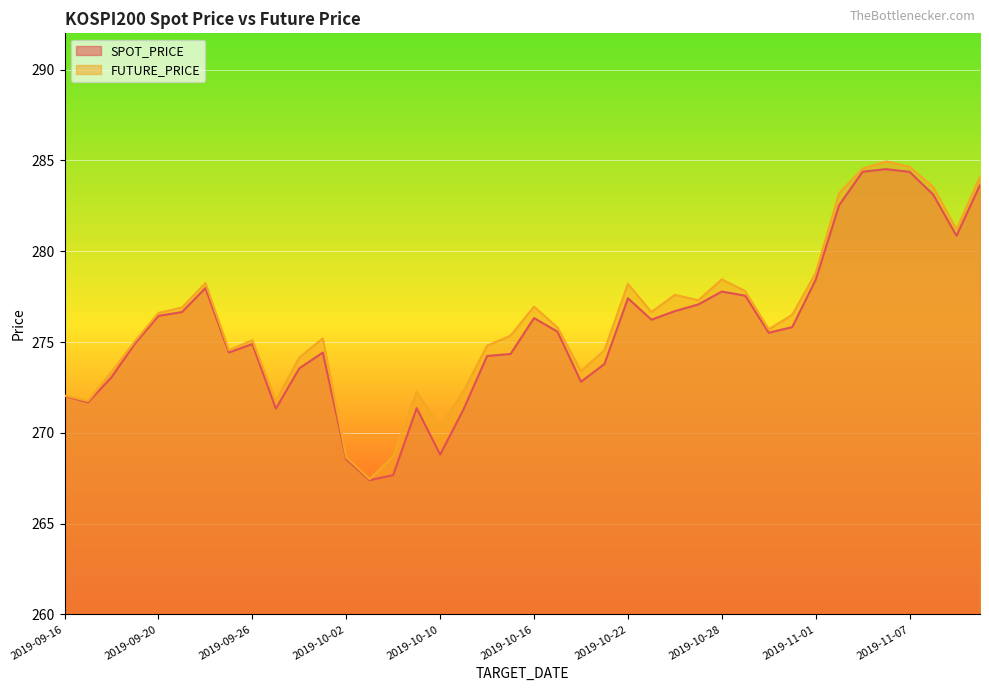

What is the difference between the highest and lowest values at 2019-10-24?

0.9